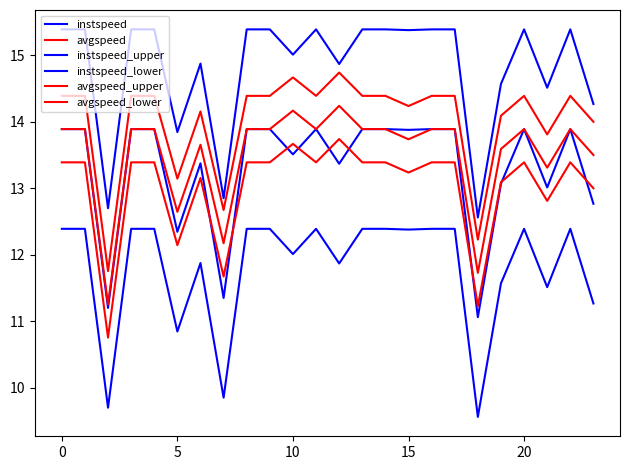

Is this an area chart (filled region under the line)?

No